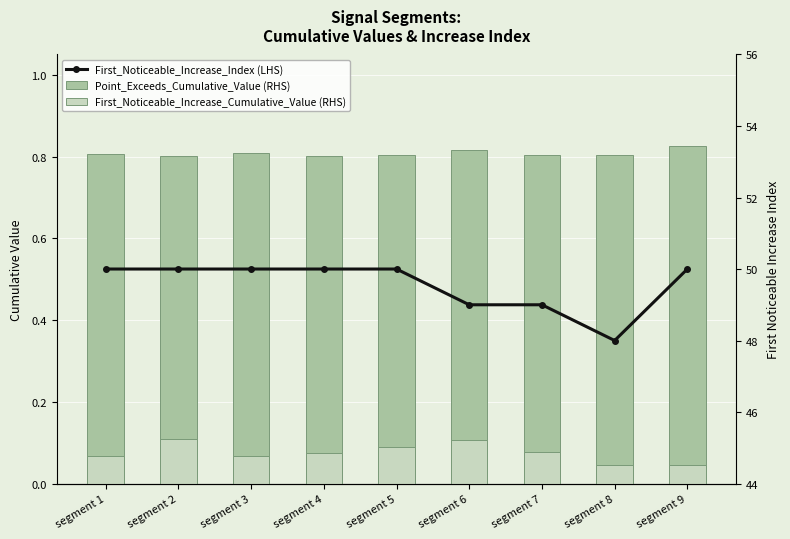

The Point_Exceeds_Cumulative_Value (RHS) series shows 0.8 at segment 7. True or false?

True